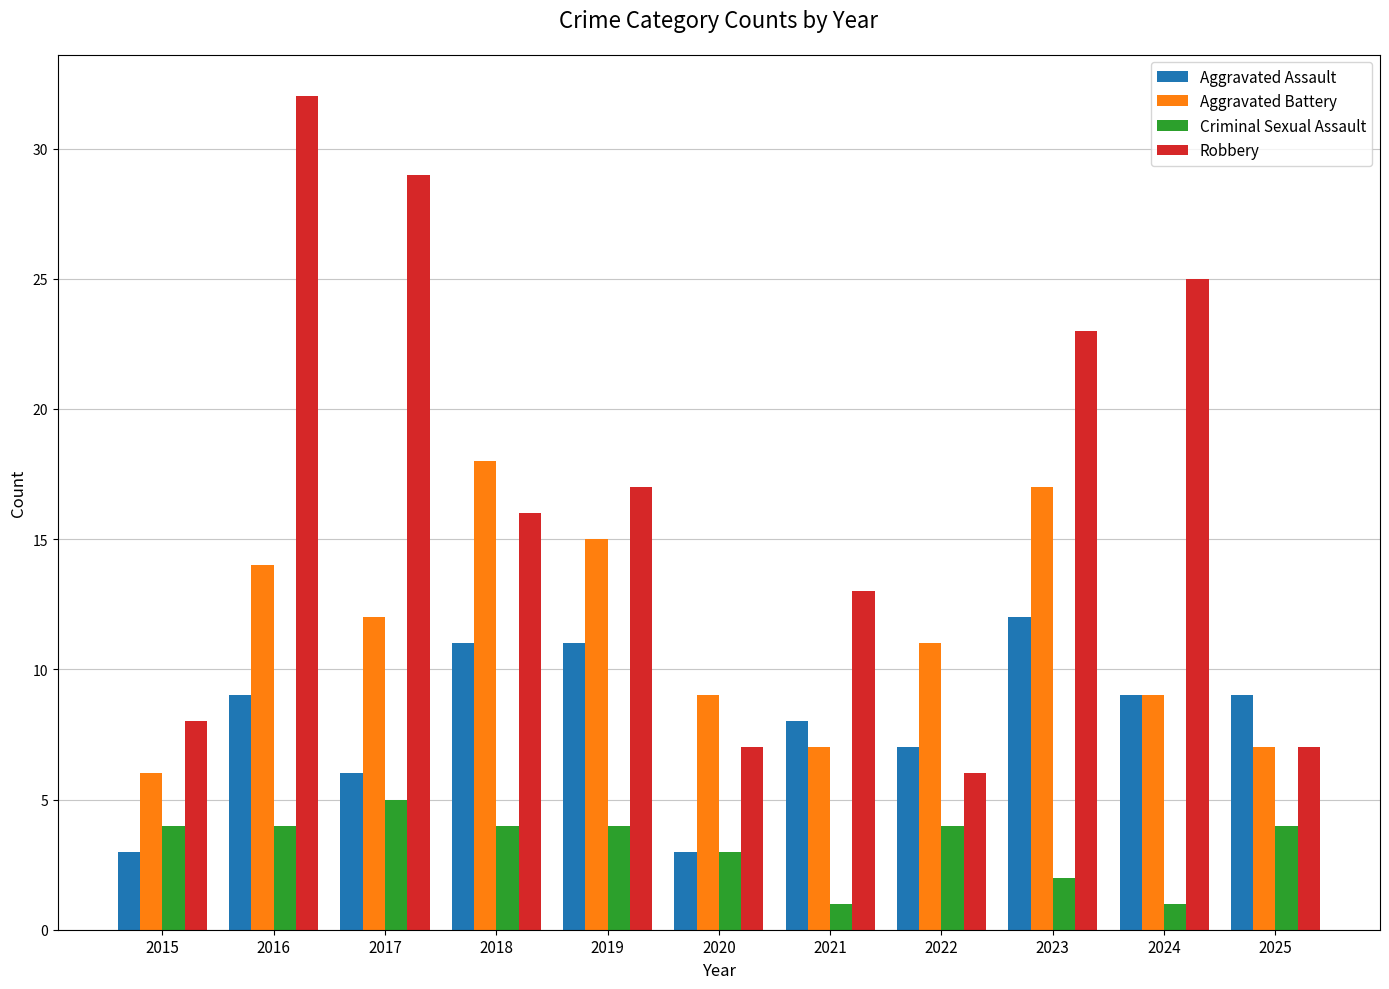

How many distinct data groups are displayed?

4